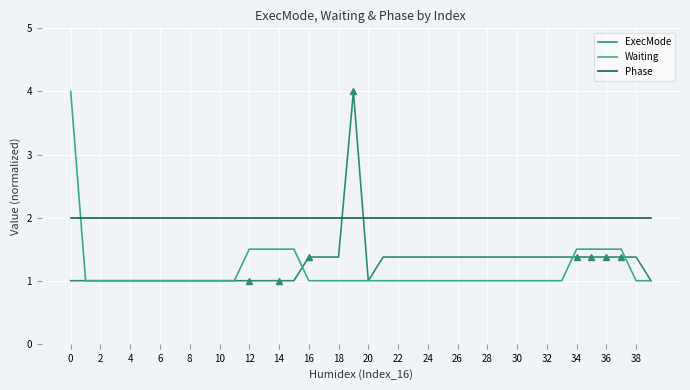

How many lines are shown in the chart?

3